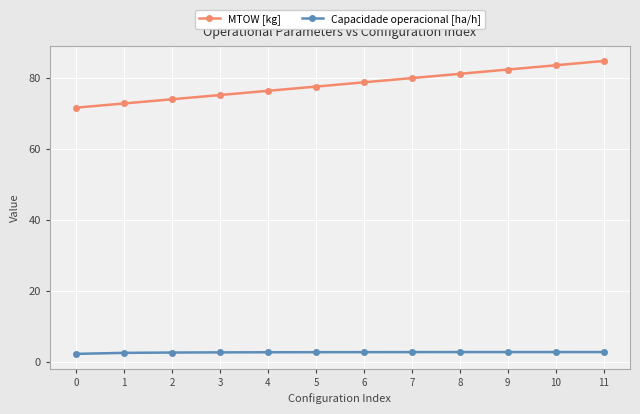

Which series has the widest spread of values?

MTOW [kg]